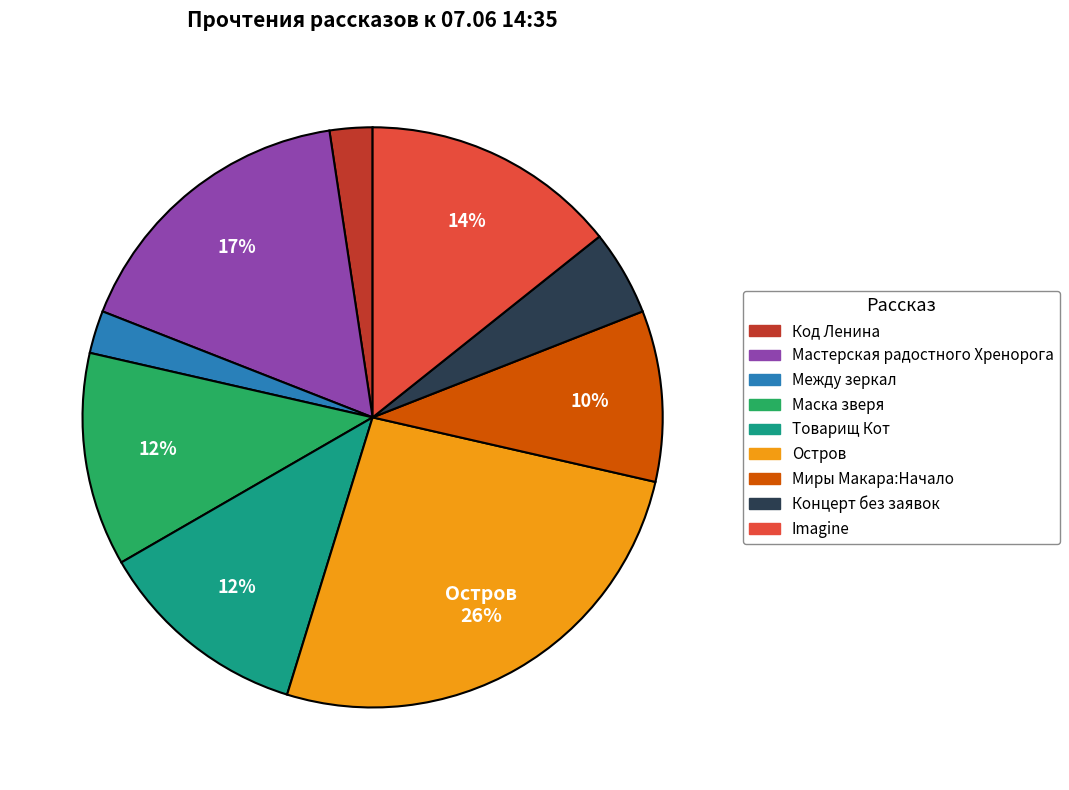

Is there any slice that represents more than half of the pie?

No